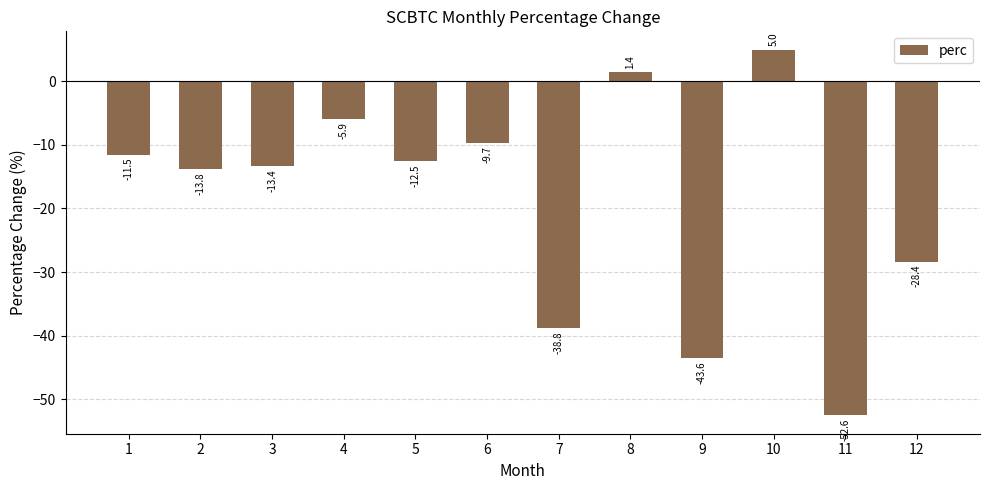

How many data points does each series have?

12